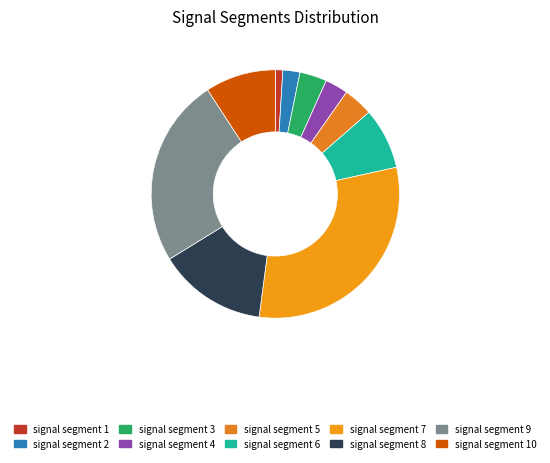

Rank the categories by value from lowest to highest.

signal segment 1, signal segment 2, signal segment 4, signal segment 3, signal segment 5, signal segment 6, signal segment 10, signal segment 8, signal segment 9, signal segment 7